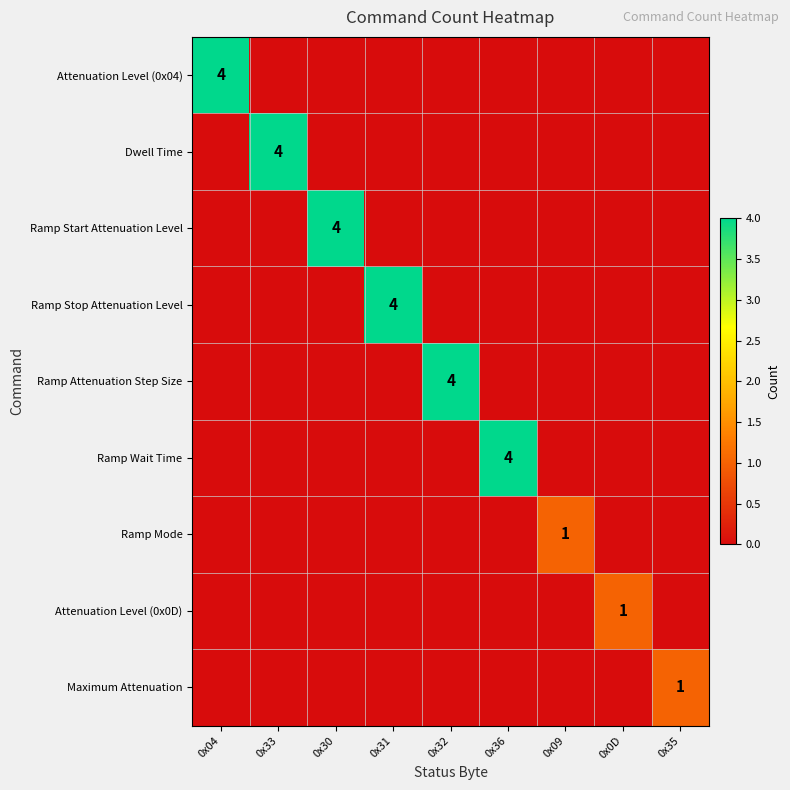

How many series are shown in this chart?

9